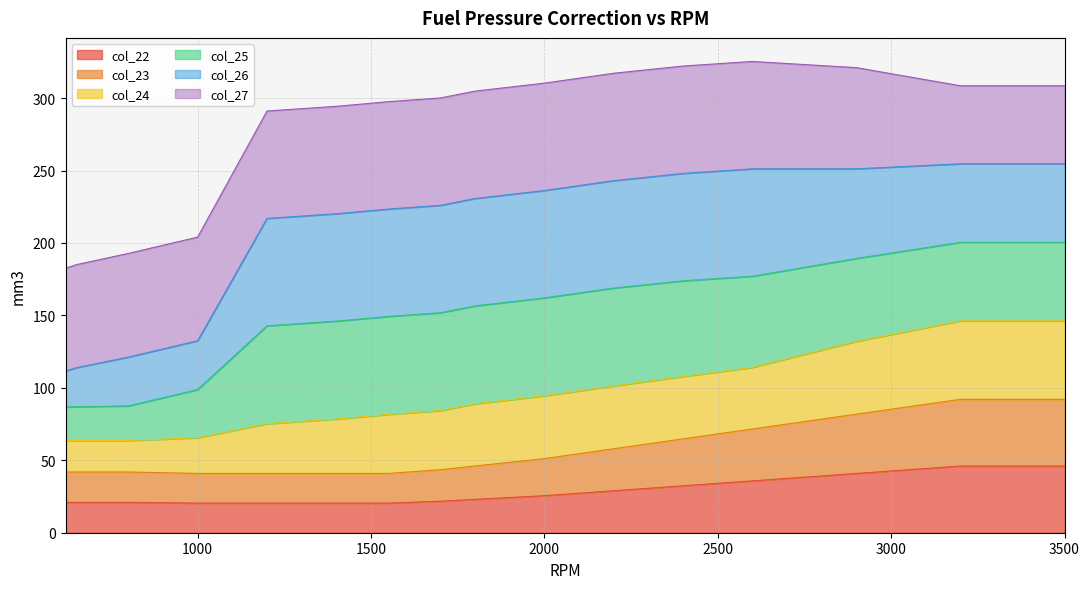

True or false: col_23 and col_22 intersect in this chart.

False